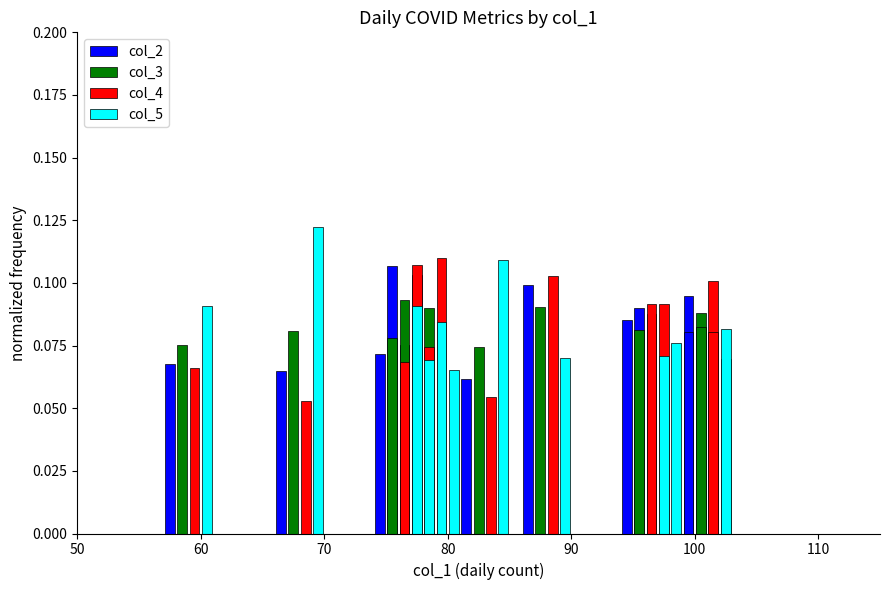

What is the value of the col_5 bar at the 11th from the left?

0.1